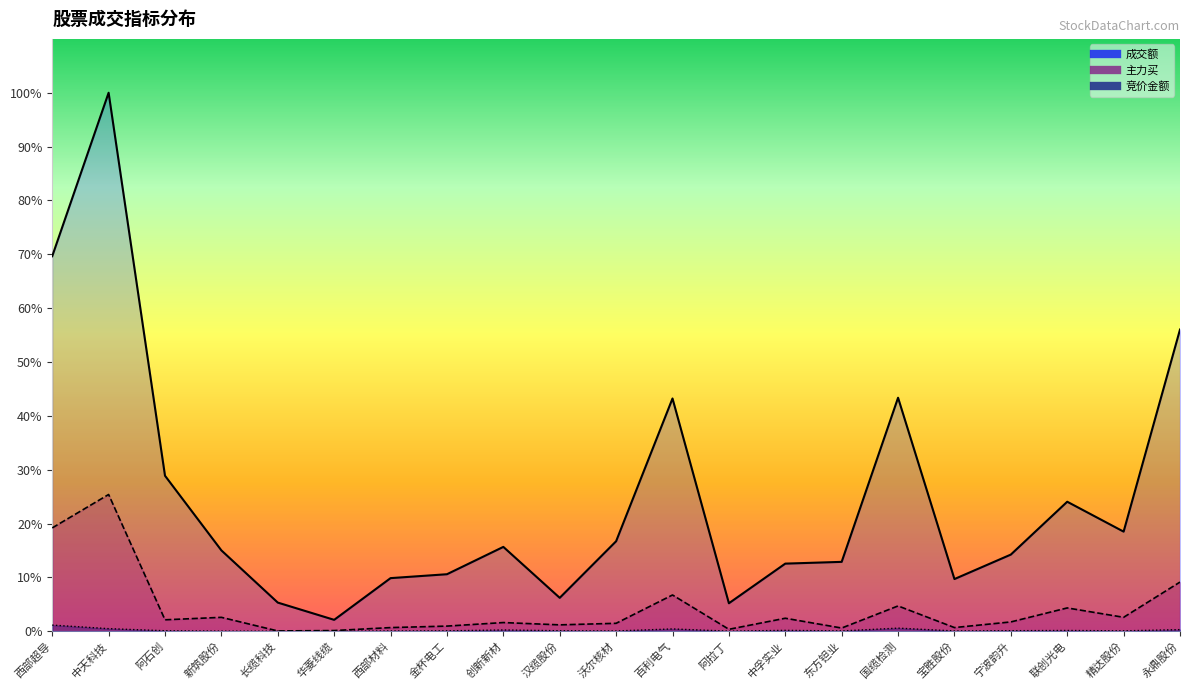

True or false: 竞价金额 has a value of 0.7 at 百利电气.

False